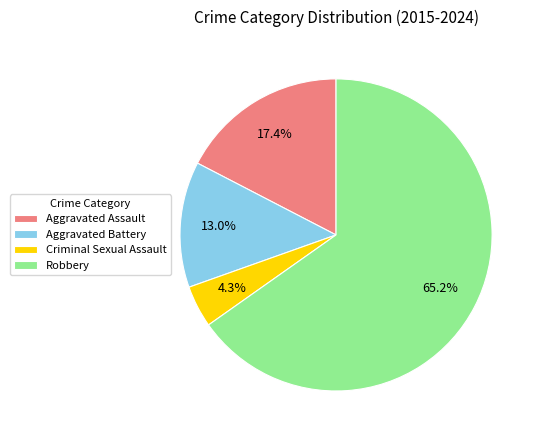

What percentage is the Robbery slice, to the nearest percent?

65%